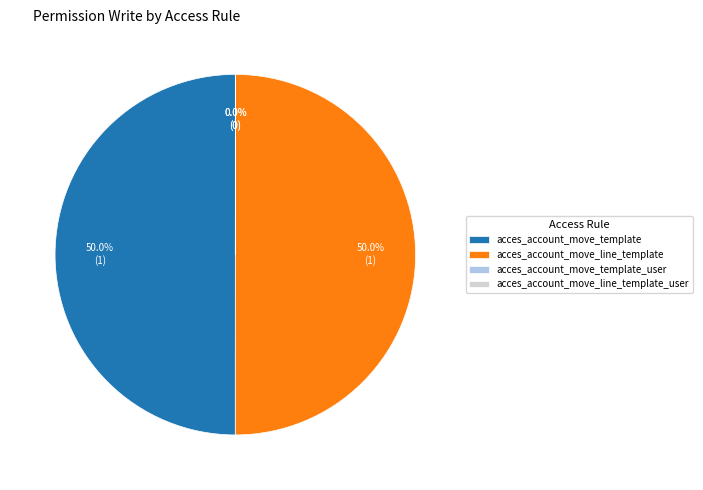

To the nearest percent, what portion does acces_account_move_template represent?

50%